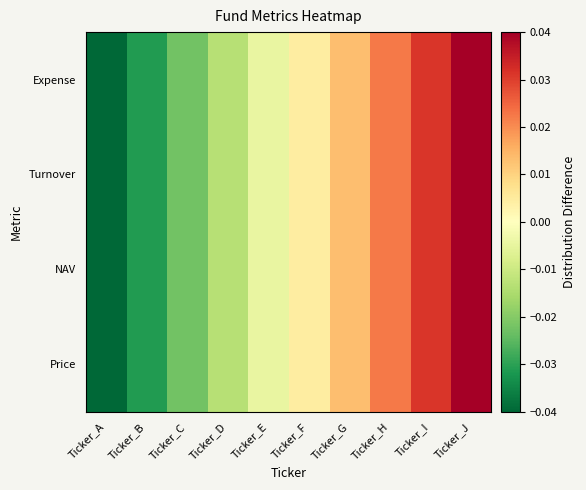

At which category does the chart reach its peak across all series?

Ticker_J